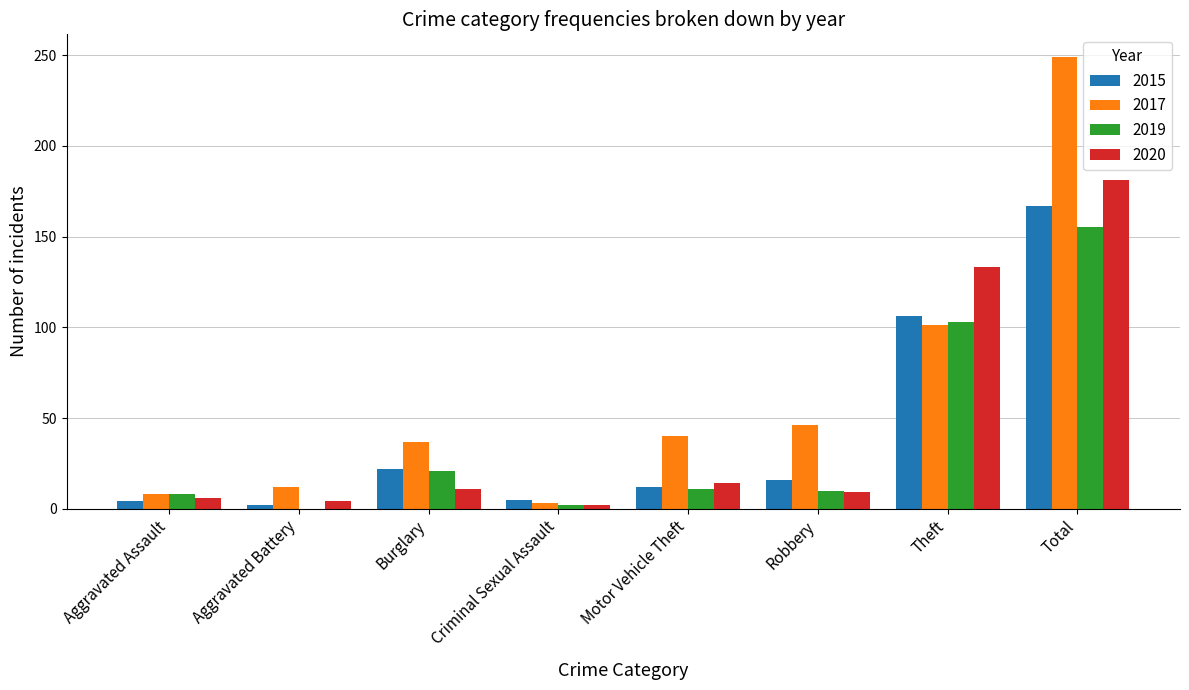

What is the sum of the 2020 values at Robbery and Criminal Sexual Assault?

11